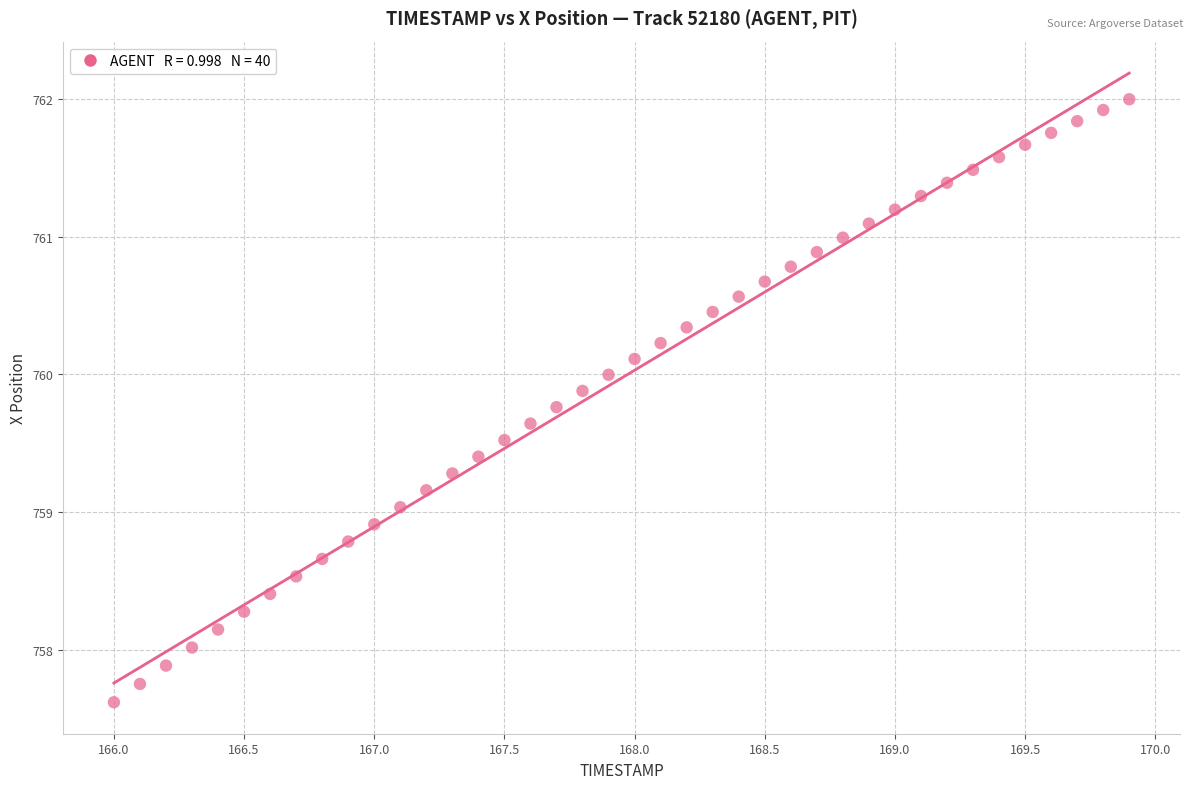

What is the range of X values (max minus min)?

3.9